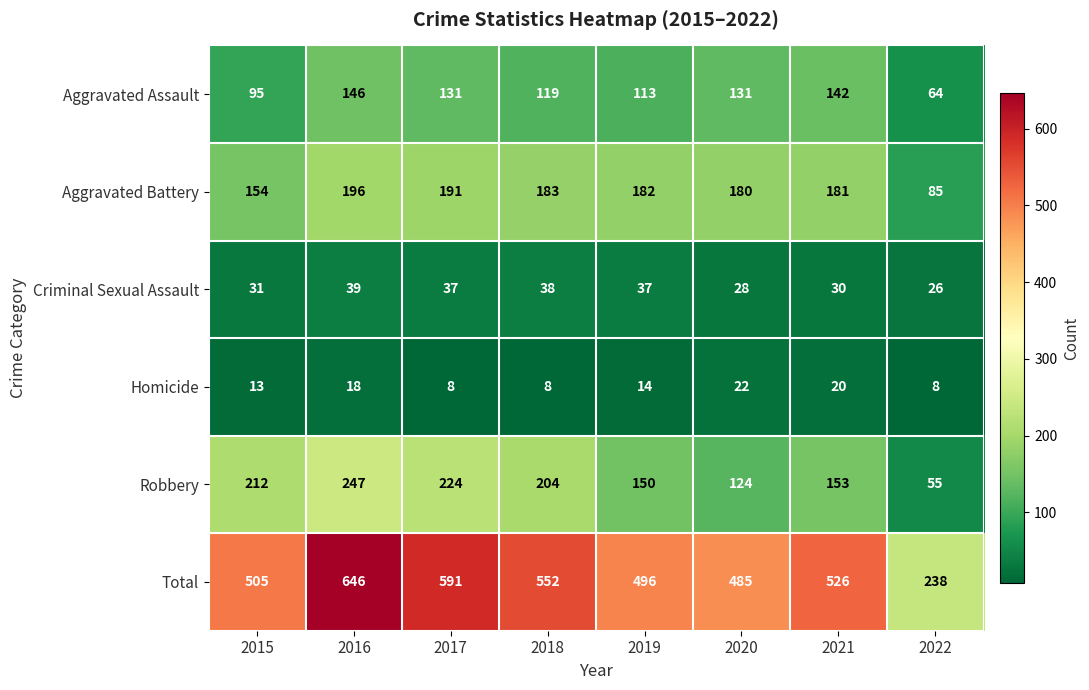

How many series are shown in this chart?

6